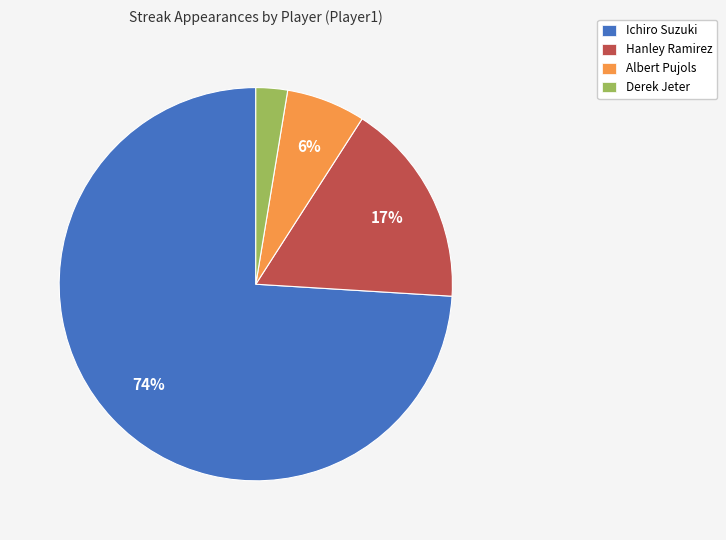

To the nearest percent, what is the combined percentage of Hanley Ramirez and Ichiro Suzuki?

91%